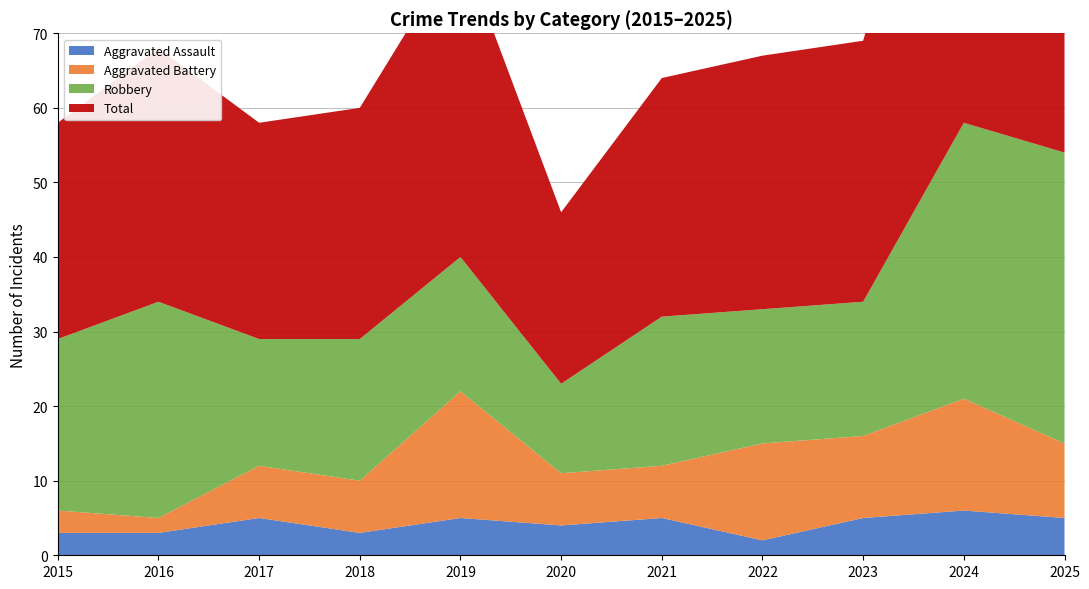

Reading left to right, transcribe all the data shown in this chart.

Aggravated Assault: 3	3	5	3	5	4	5	2	5	6	5
Aggravated Battery: 3	2	7	7	17	7	7	13	11	15	10
Robbery: 23	29	17	19	18	12	20	18	18	37	39
Total: 29	34	29	31	42	23	32	34	35	58	55